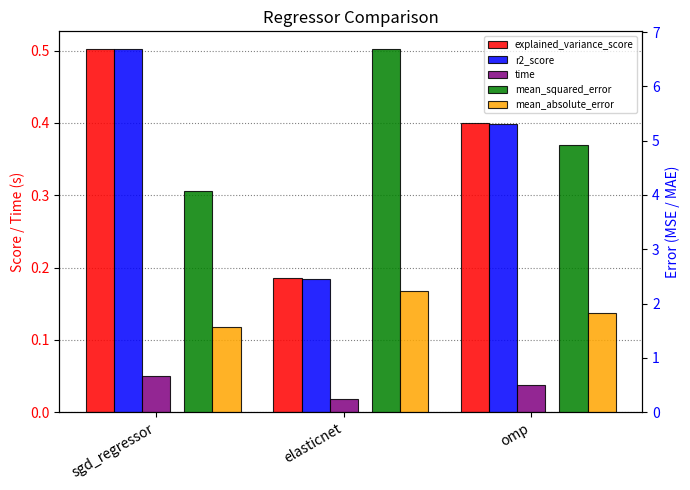

At which category does the chart reach its minimum across all series?

elasticnet